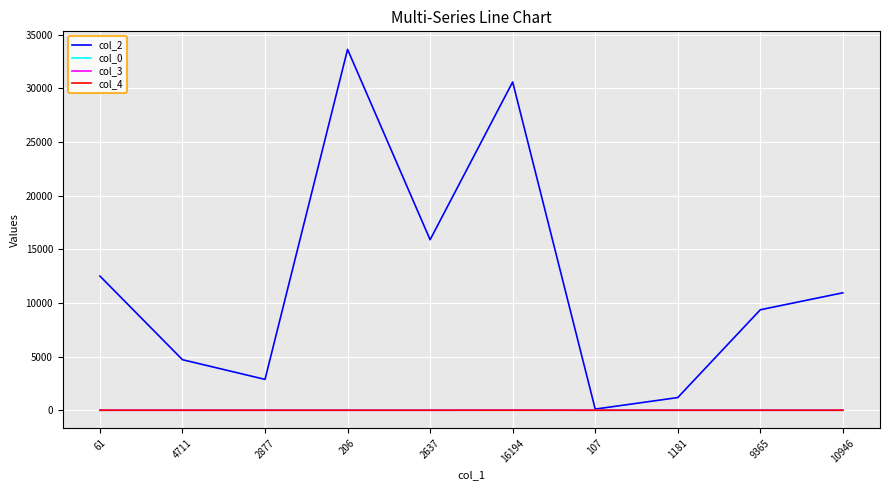

What is the maximum value for col_2?

33633.0